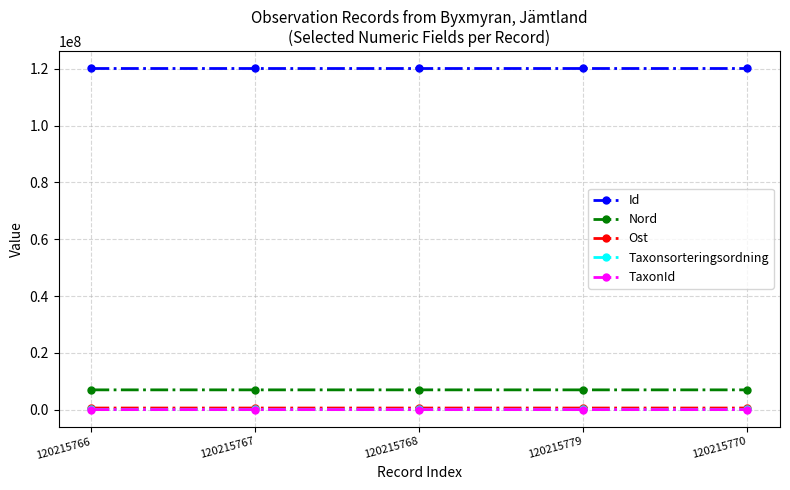

Count the Nord values in the range 6954199 to 6954358.

4